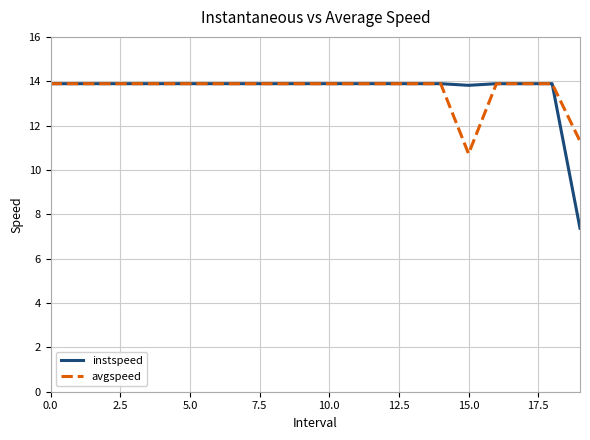

Which series has the widest spread of values?

instspeed